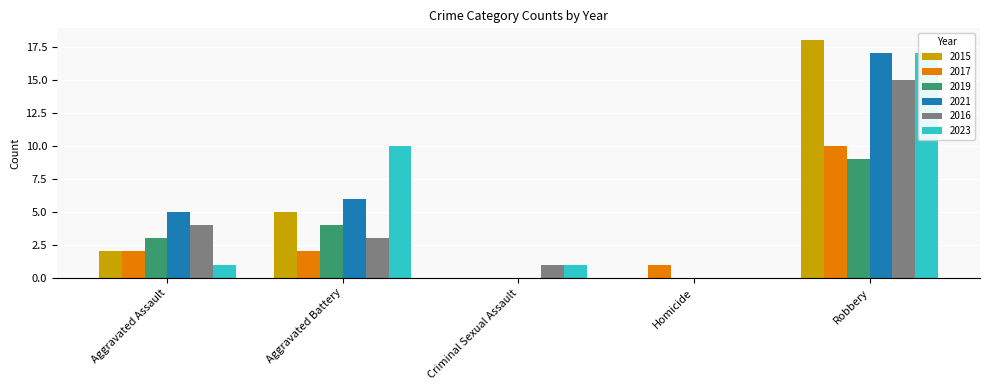

What position from the left is Aggravated Assault?

1